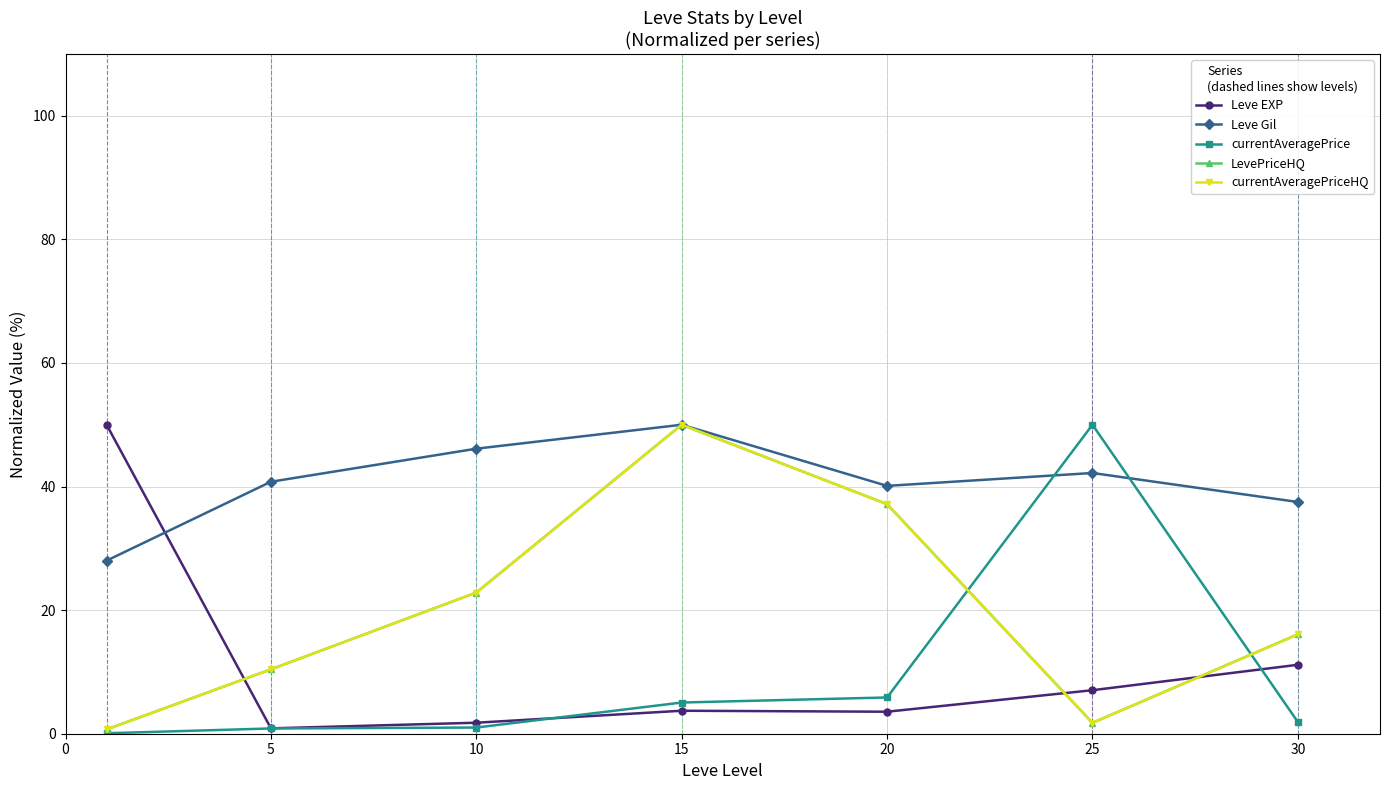

True or false: Leve Gil and currentAveragePrice cross at least once.

True